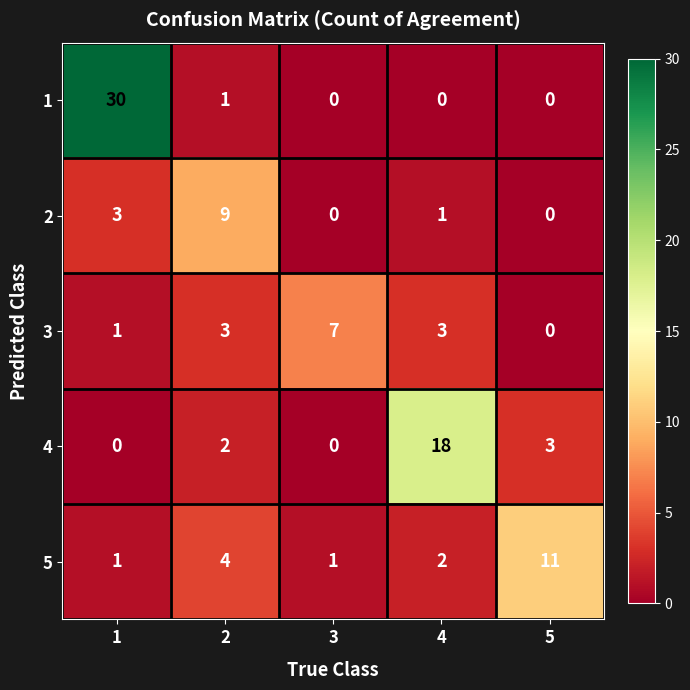

Which category has the highest value across all series?

1